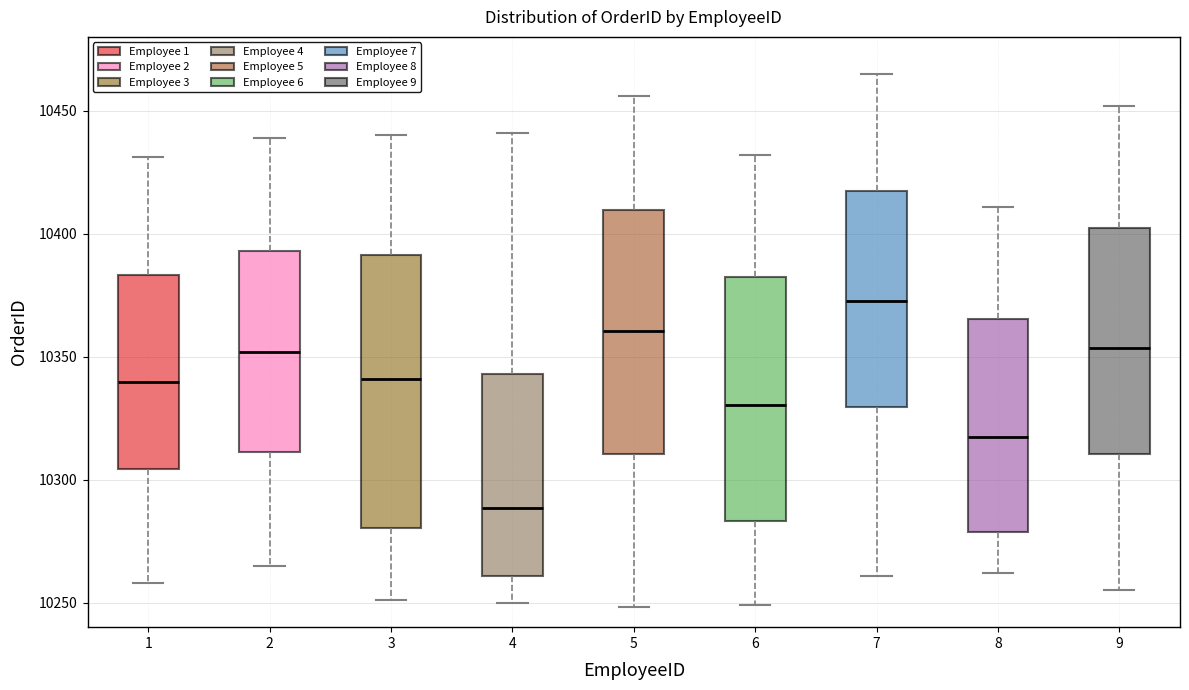

Reading left to right, transcribe this box plot: for each box, give where its median line is, the range the box spans, and where its two whiskers end, as read against the y-axis. The values are not printed on the chart, so give them approximately, as read against the axis.

1: median 10340, box 10305 to 10385, whiskers 10260 to 10430
2: median 10350, box 10310 to 10395, whiskers 10265 to 10440
3: median 10340, box 10280 to 10390, whiskers 10250 to 10440
4: median 10290, box 10260 to 10345, whiskers 10250 to 10440
5: median 10360, box 10310 to 10410, whiskers 10250 to 10455
6: median 10330, box 10285 to 10385, whiskers 10250 to 10430
7: median 10375, box 10330 to 10420, whiskers 10260 to 10465
8: median 10320, box 10280 to 10365, whiskers 10260 to 10410
9: median 10355, box 10310 to 10400, whiskers 10255 to 10450